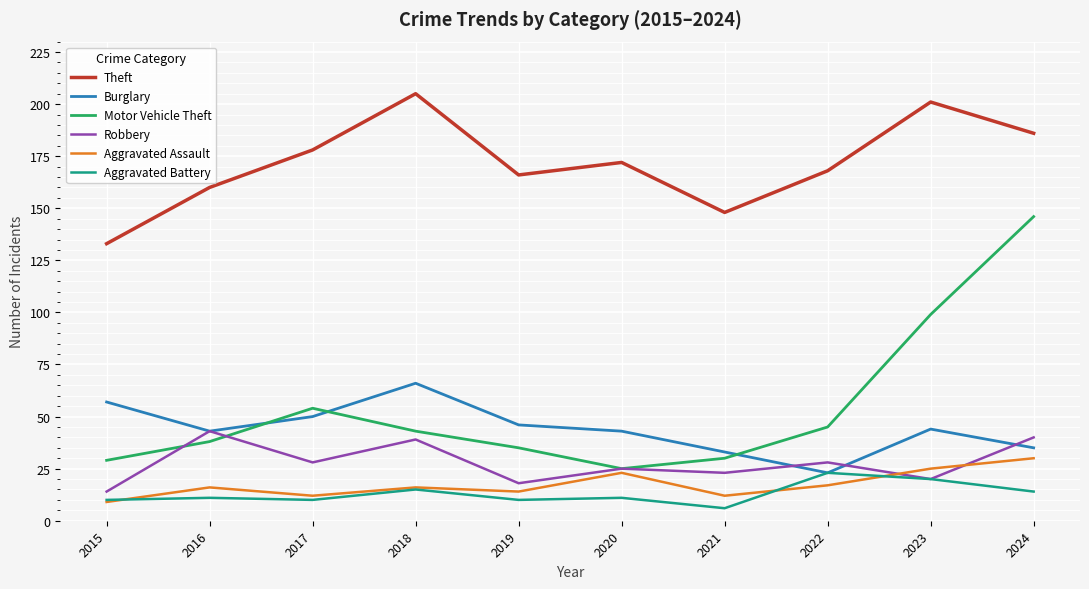

Does the chart have visible grid lines?

Yes